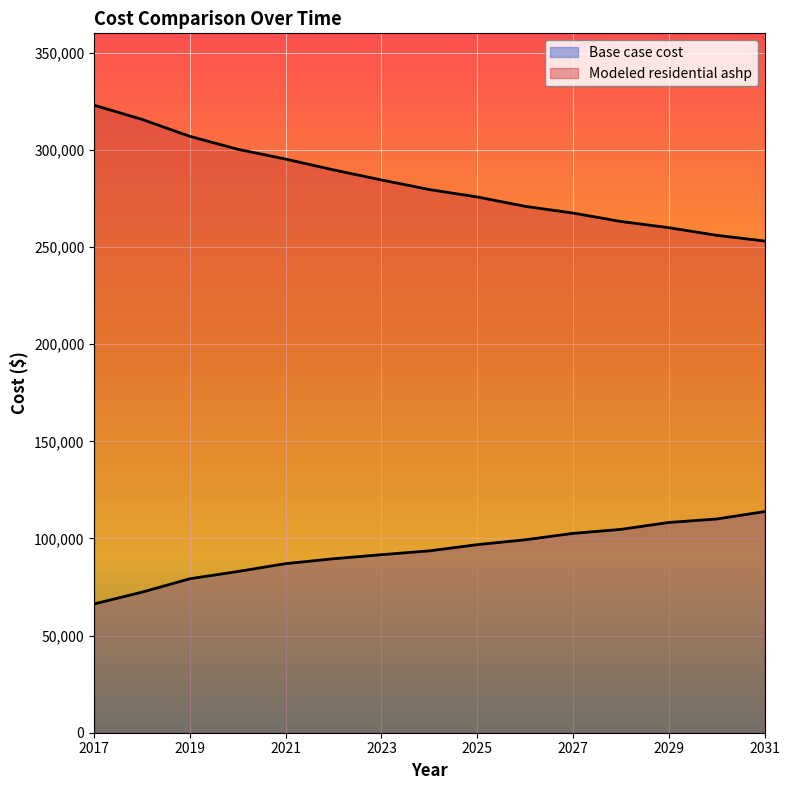

True or false: Modeled residential ashp and Base case cost cross at least once.

False